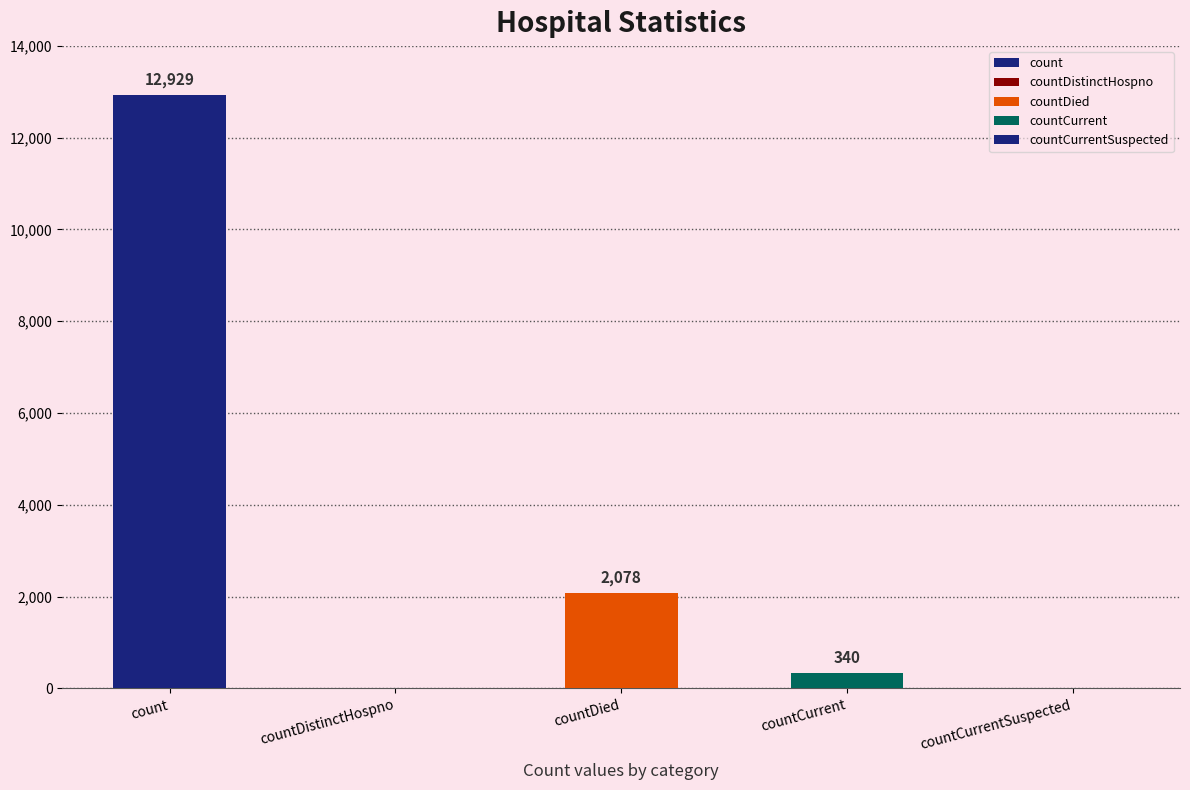

What is the sum of all values?

15347